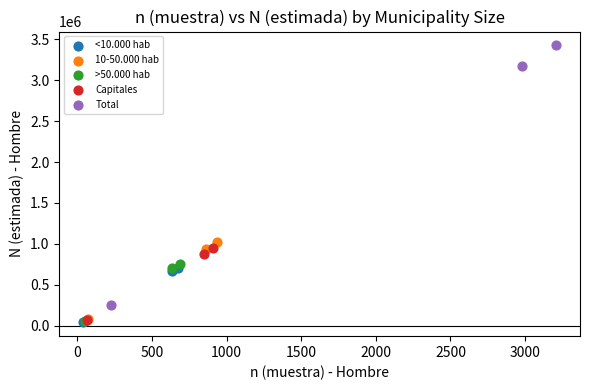

Which series contains the highest Y value?

Total